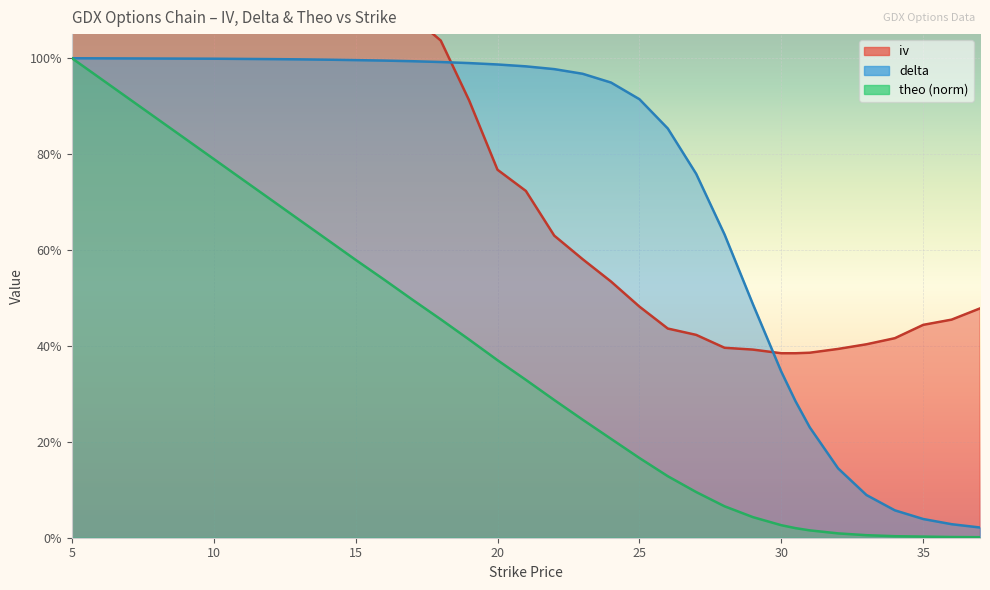

What is the label of the 29th point from the right?

10